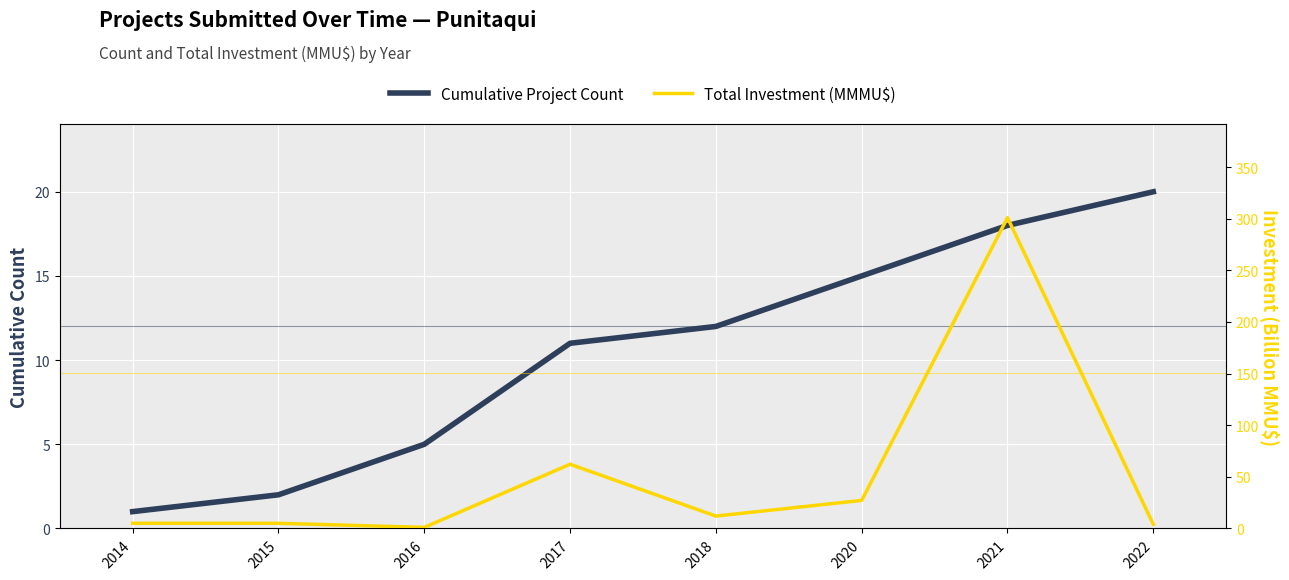

What are all the series names shown in the legend?

Cumulative Project Count, Total Investment (MMMU$)